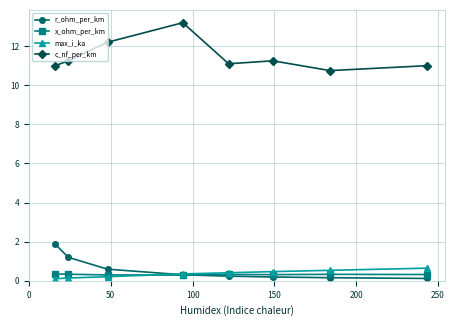

True or false: c_nf_per_km and max_i_ka cross at least once.

False